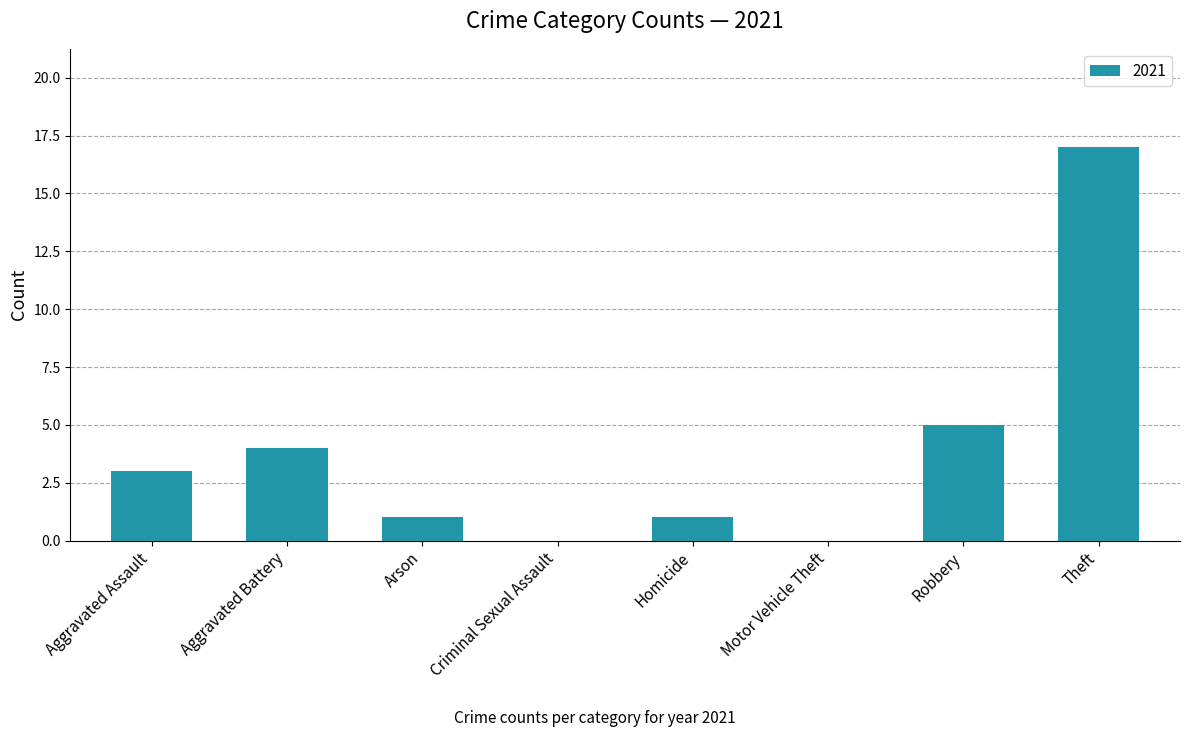

The value at Homicide is 1. True or false?

True